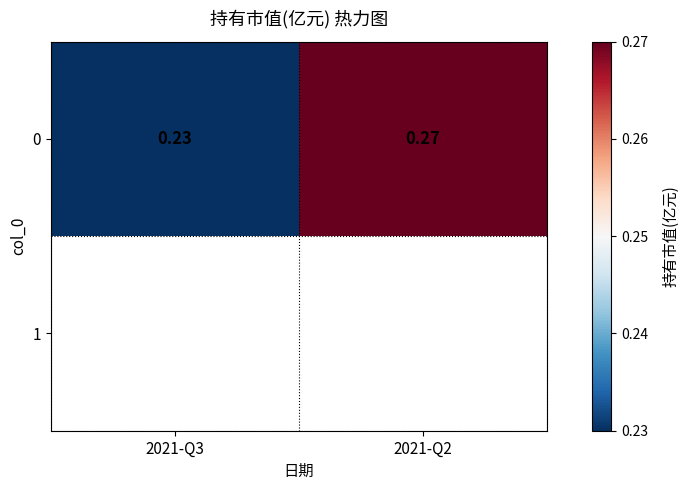

Which category has the lowest value across all series?

2021-Q3